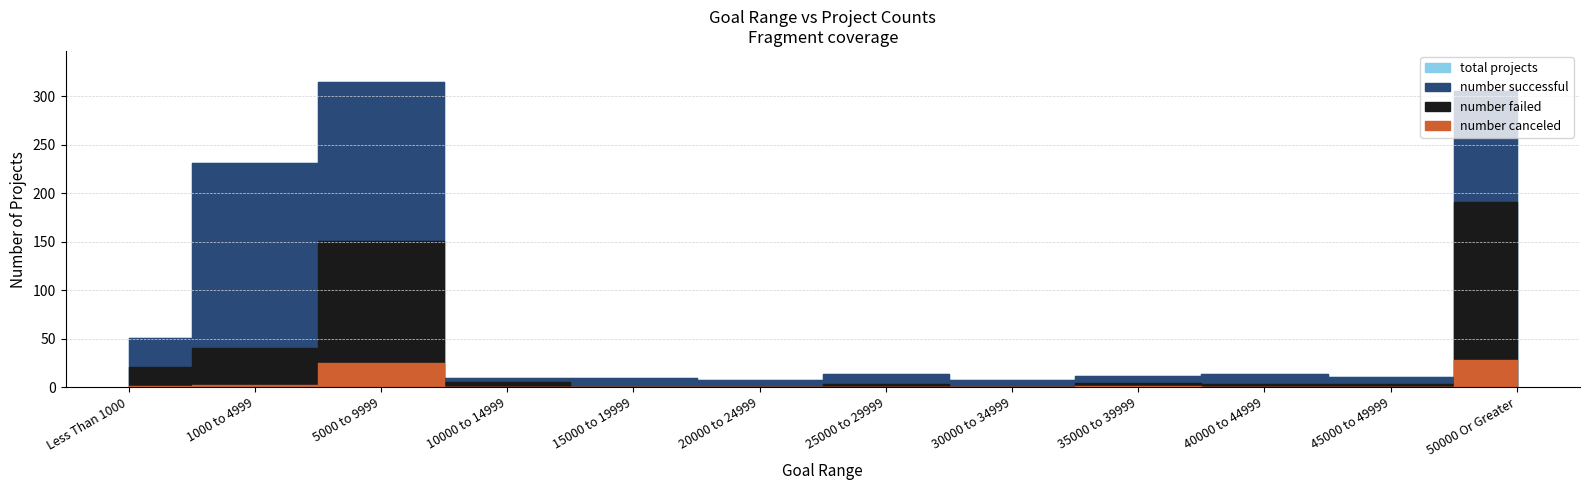

Reading left to right, list all the values displayed in this chart.

number successful: 30	191	164	4	10	7	11	7	8	11	8	114
number failed: 20	38	126	5	0	0	3	0	3	3	3	163
number canceled: 1	2	25	0	0	0	0	0	1	0	0	28
total projects: 51	231	315	9	10	7	14	7	12	14	11	305